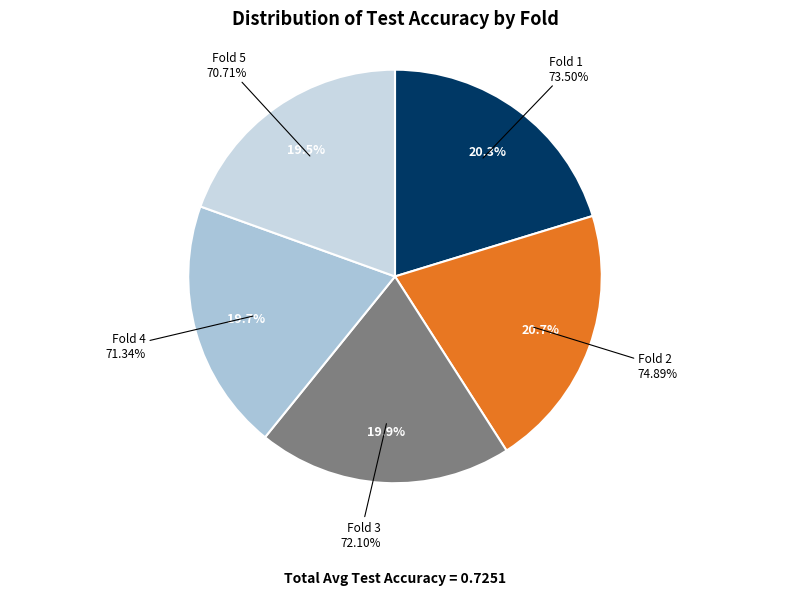

How many segments does this pie chart have?

5